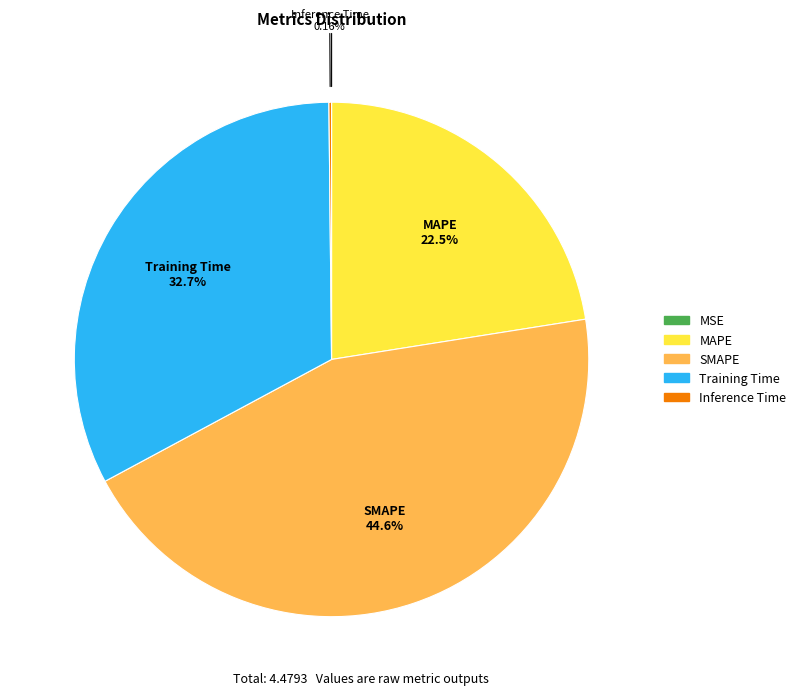

What percentage is the MAPE slice, to the nearest percent?

22%